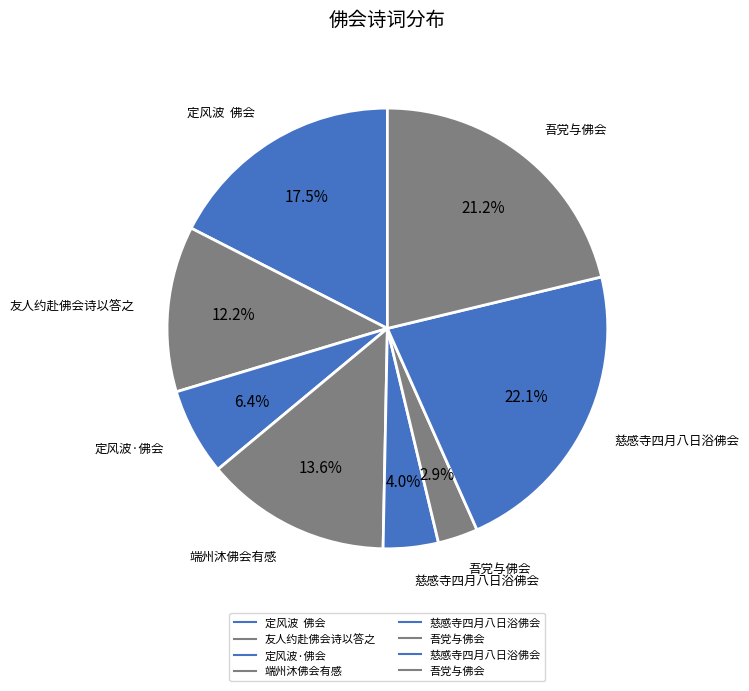

What is the smallest slice in the pie chart?

吾党与佛会